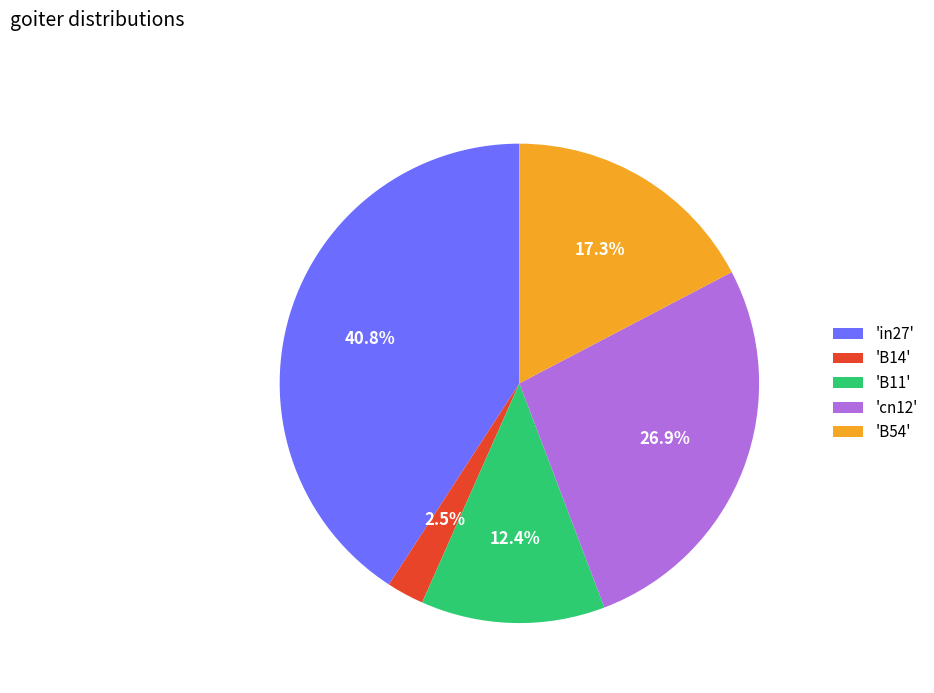

Which category has the smallest portion of the pie?

'B14'